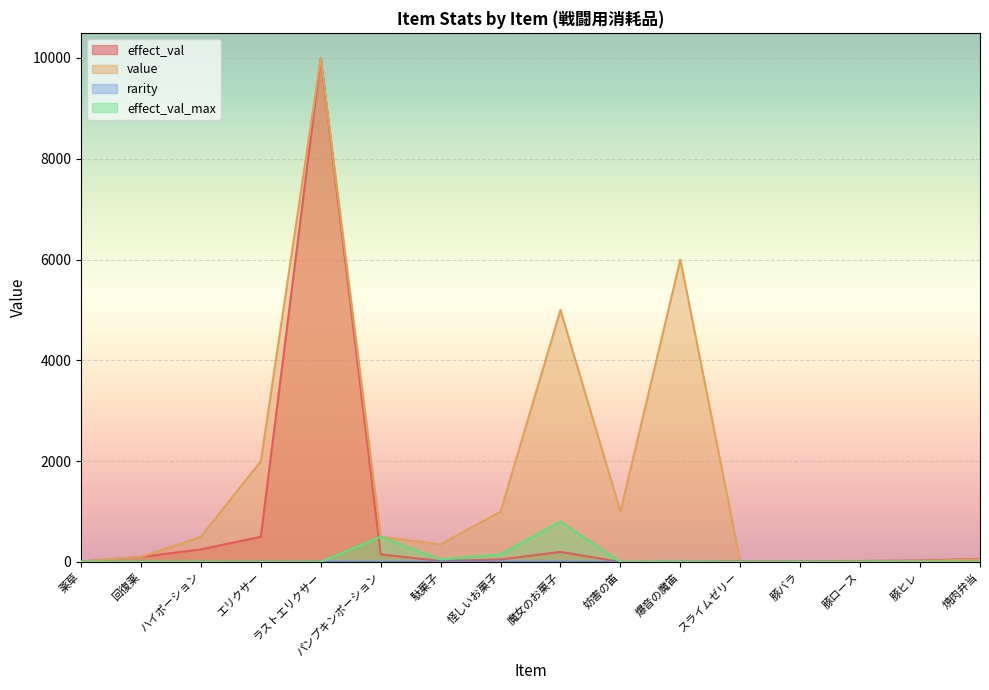

What is the difference between the effect_val values at 駄菓子 and 薬草?

10